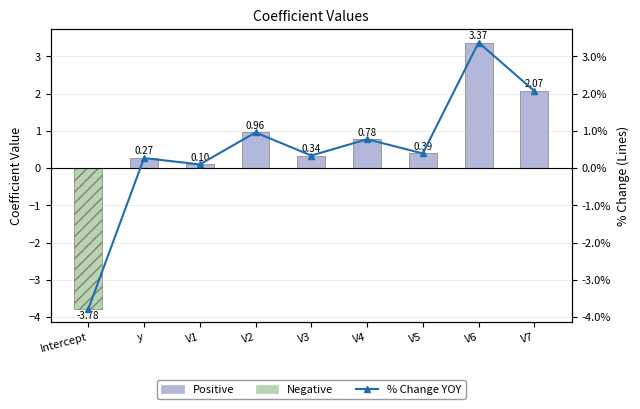

The Negative series shows 0.0 at V6. True or false?

True